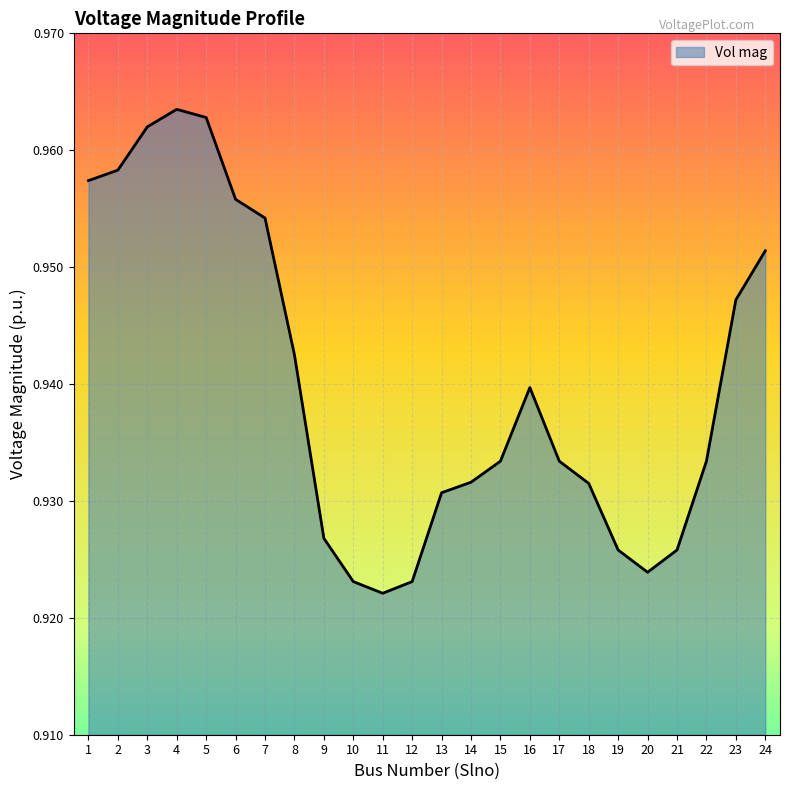

Is it true that the value at 19 is 0.6?

False